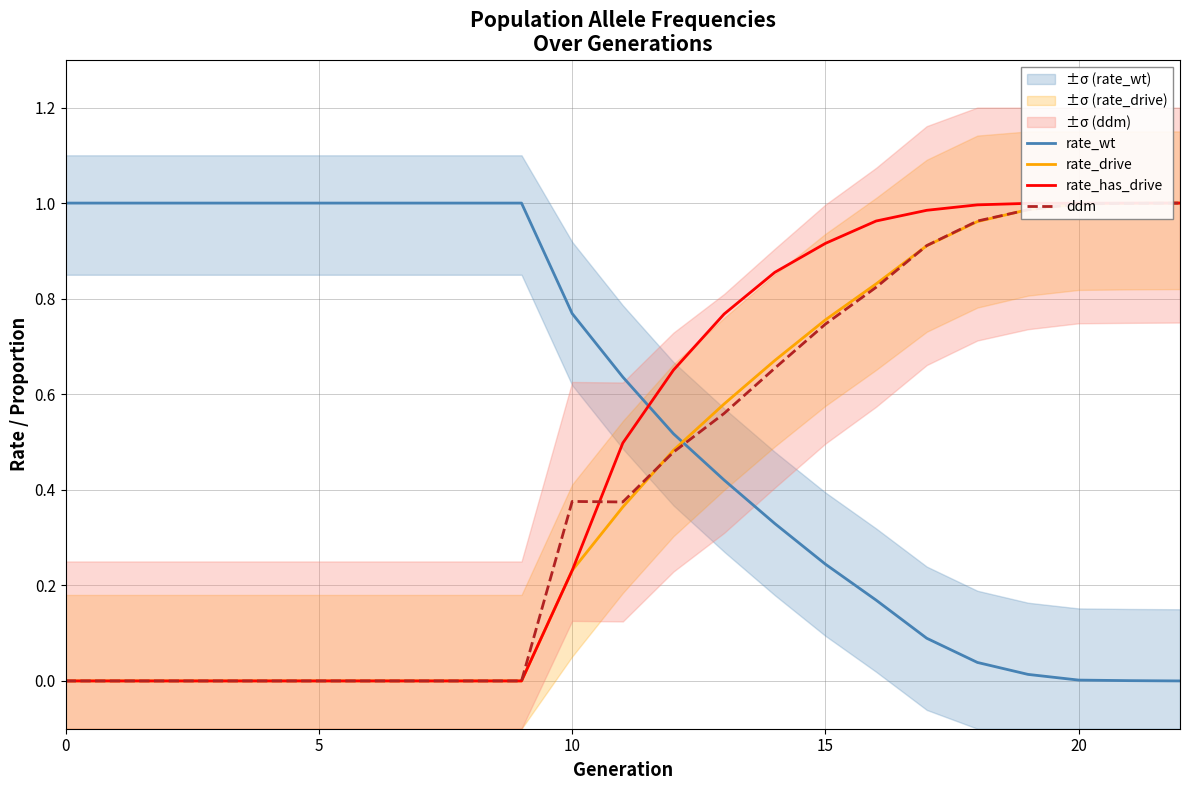

Is it true that rate_wt equals 1.0 at 10?

False